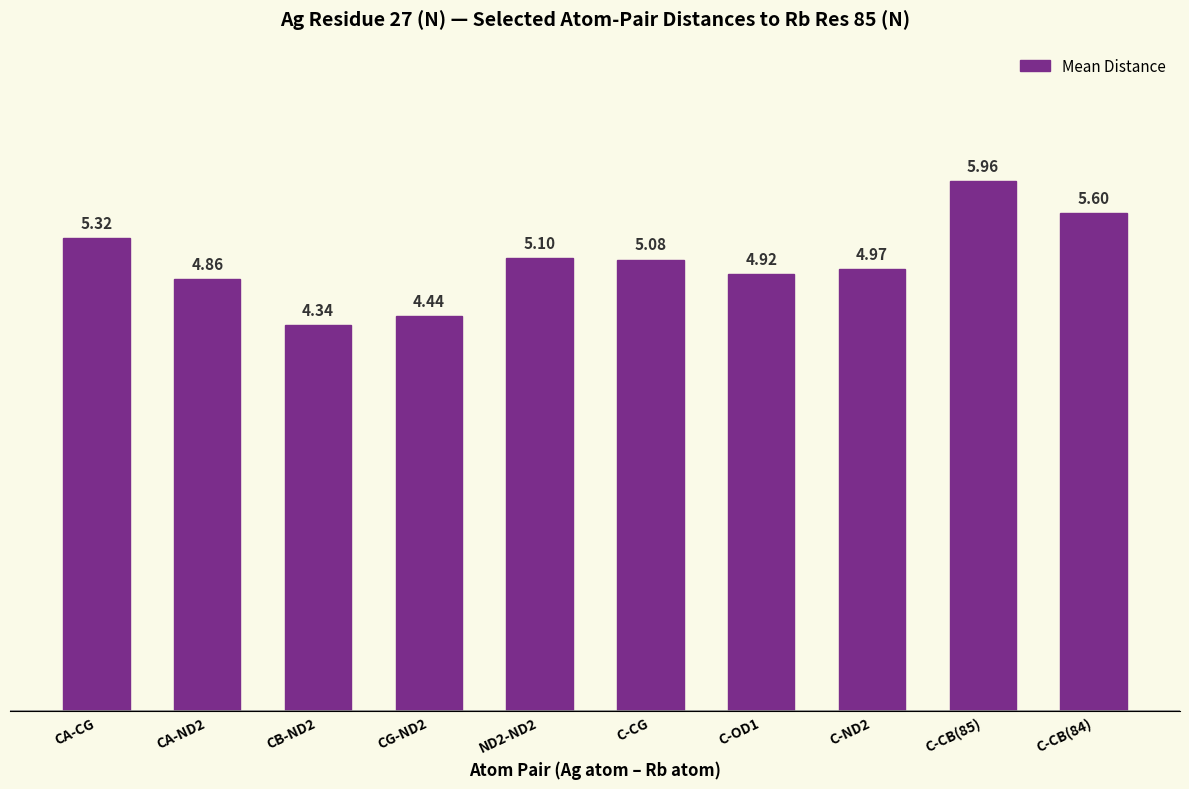

List the labels in order of value, smallest first.

CB-ND2, CG-ND2, CA-ND2, C-OD1, C-ND2, C-CG, ND2-ND2, CA-CG, C-CB(84), C-CB(85)